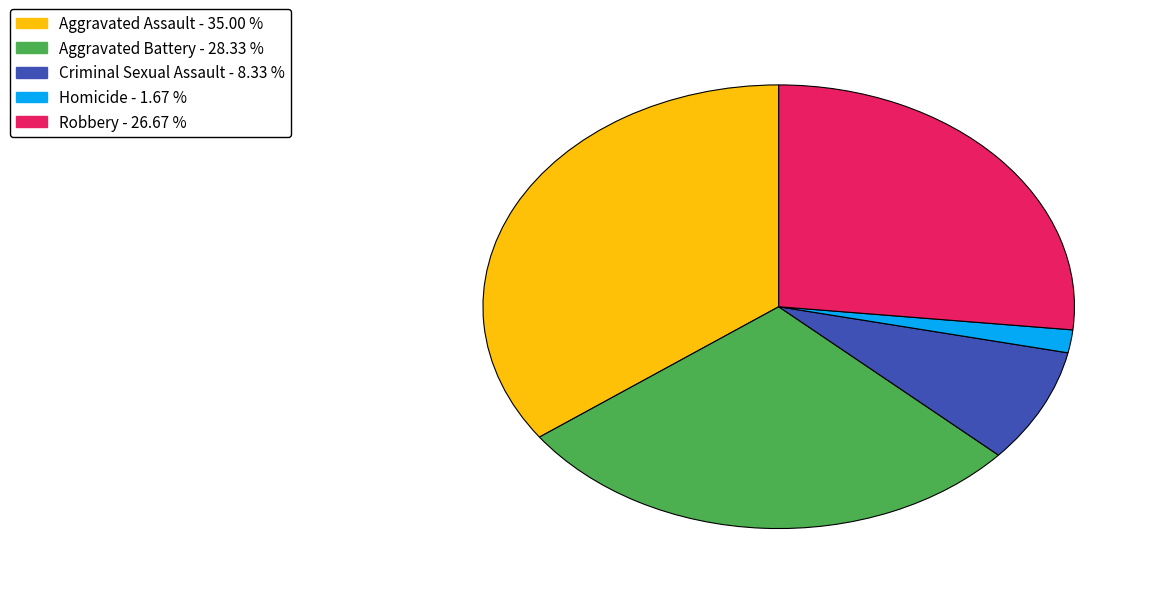

Is there any slice that represents more than half of the pie?

No